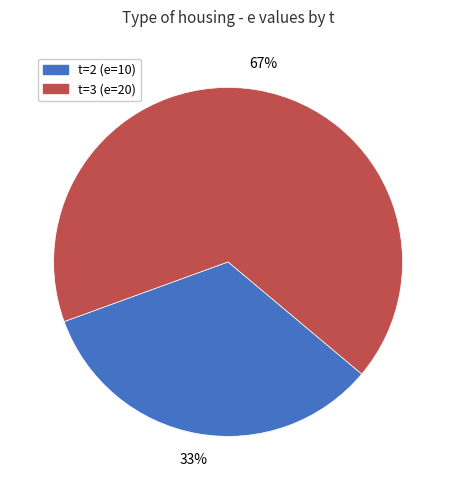

The t=3 (e=20) slice represents 58% of the pie. True or false?

False